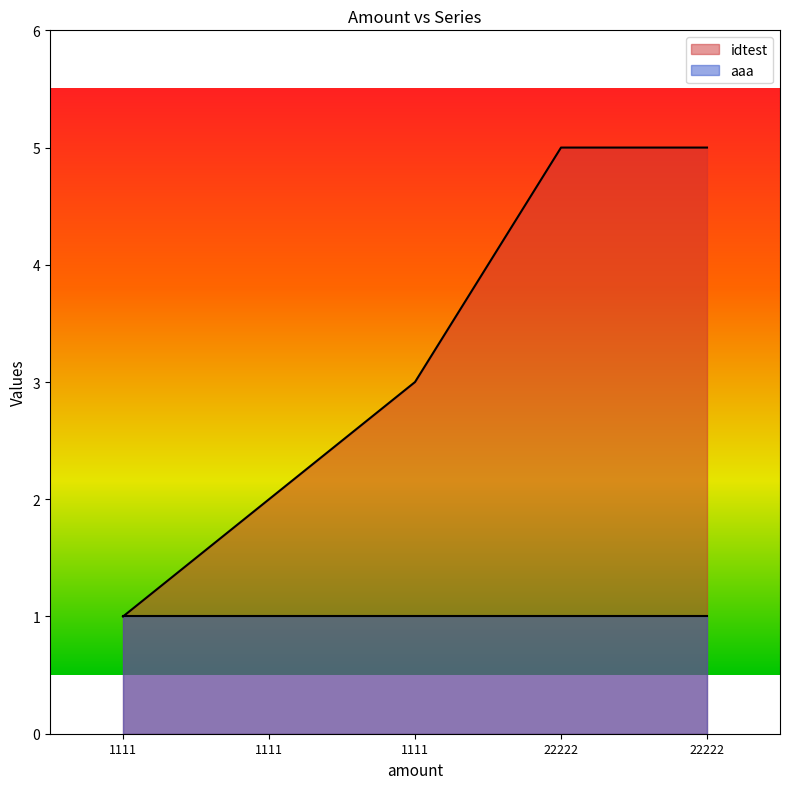

Rank the categories by value from lowest to highest.

1111, 1111, 1111, 22222, 22222